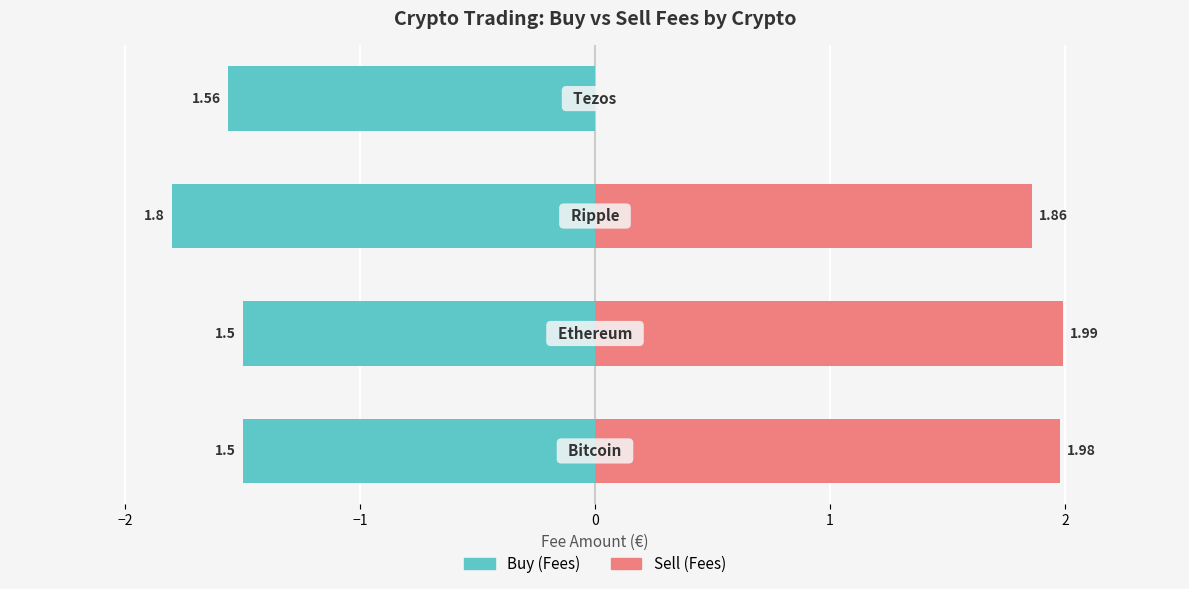

What are all the series names shown in the legend?

Buy (Fees), Sell (Fees)